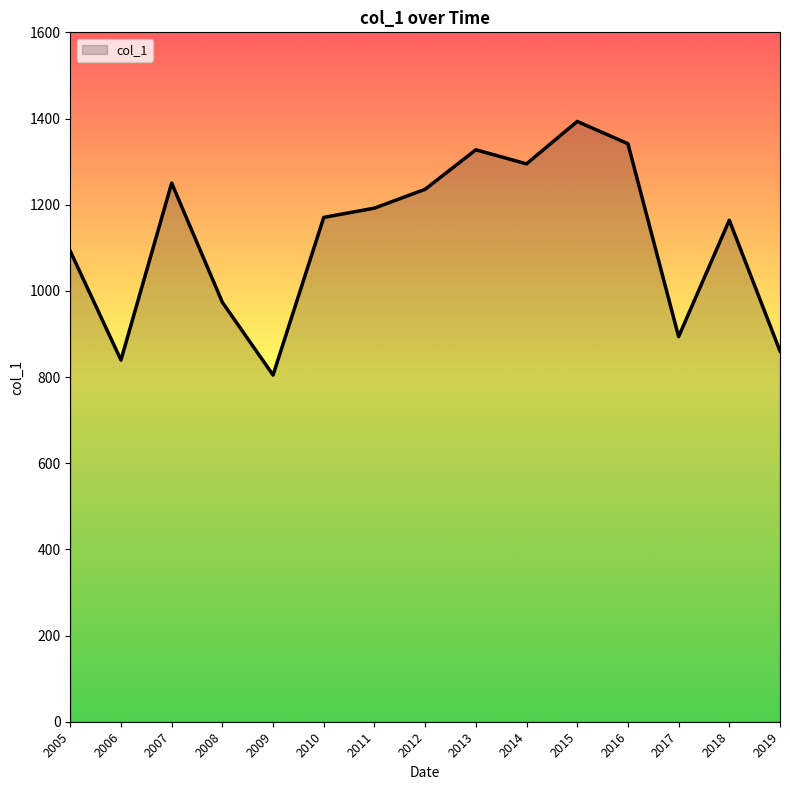

Count the number of categories in the chart.

15